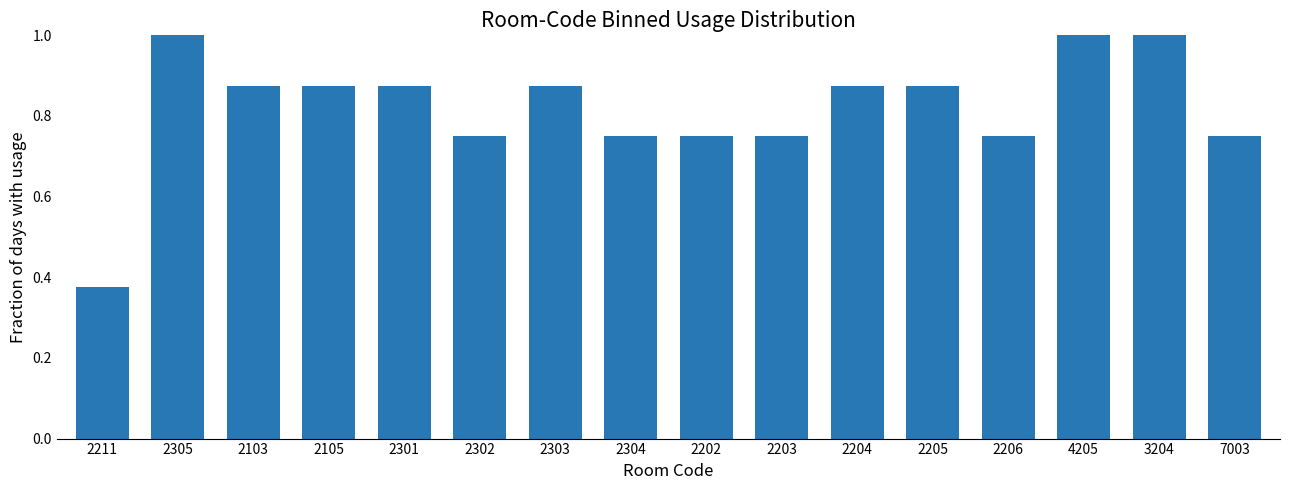

What is the change in value from 2103 to 2304?

-0.1